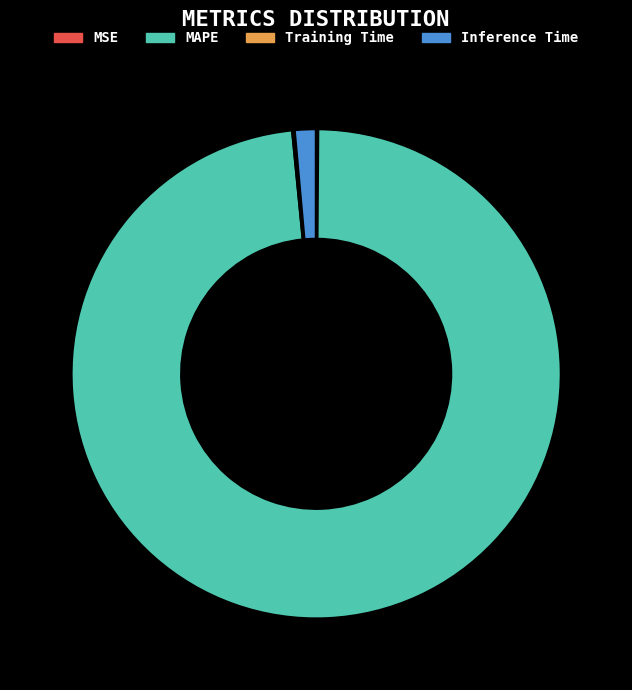

To the nearest percent, what is the average slice percentage?

25%